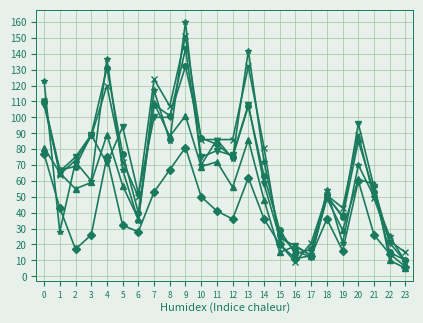

At which category is the sum across all series the highest?

9